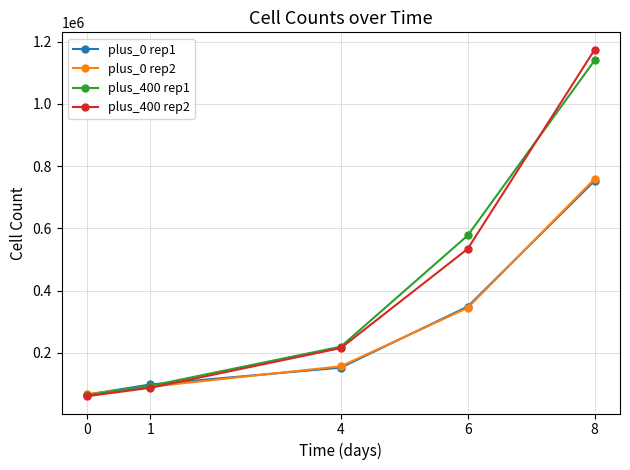

The value of plus_0 rep2 at 6 is 460758.6. True or false?

False